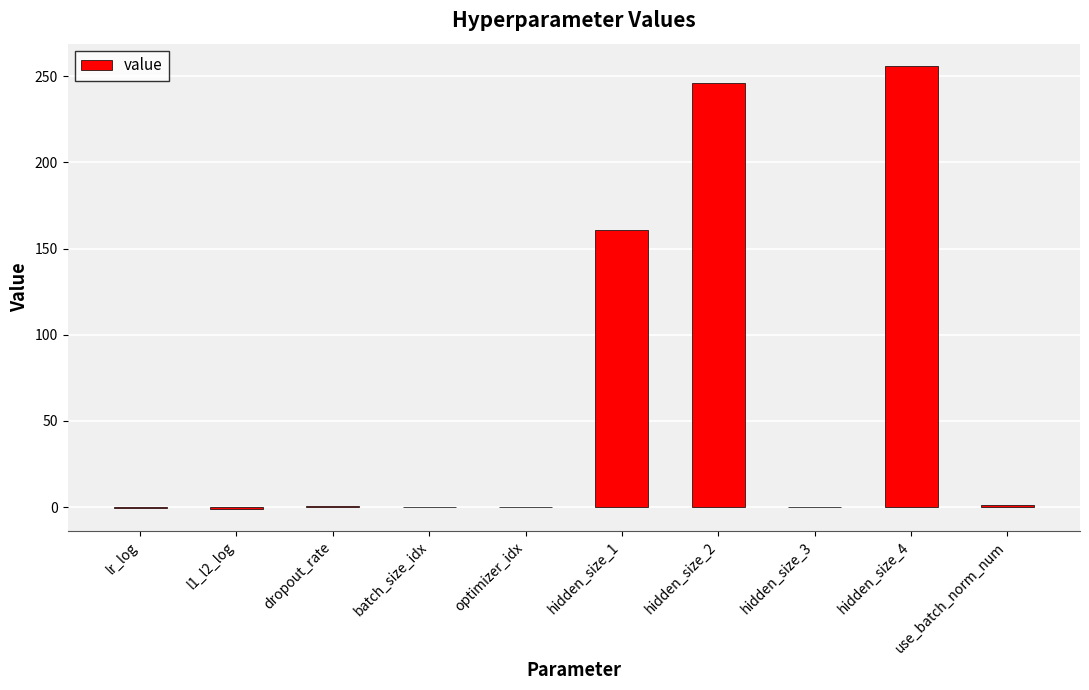

Which category has the highest value across all series?

hidden_size_4